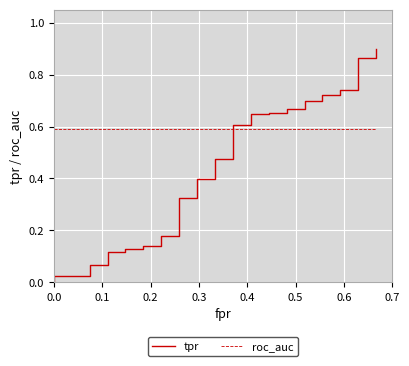

Which series has the largest total across all categories?

roc_auc